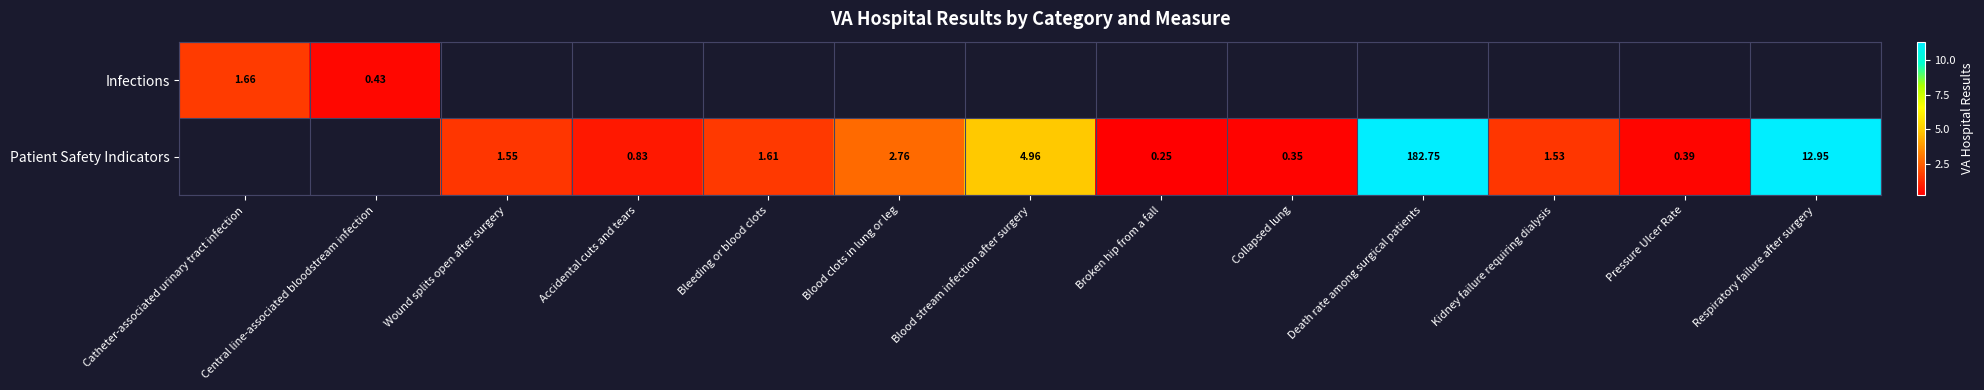

What is the difference between the maximum and minimum values in the Infections series?

1.2